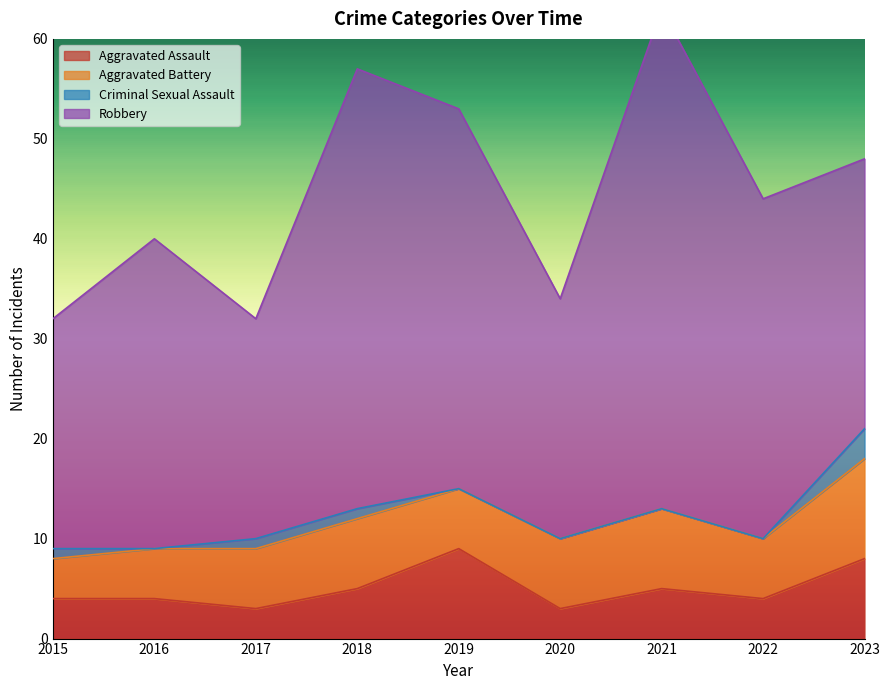

At how many categories does at least one series exceed 46?

1